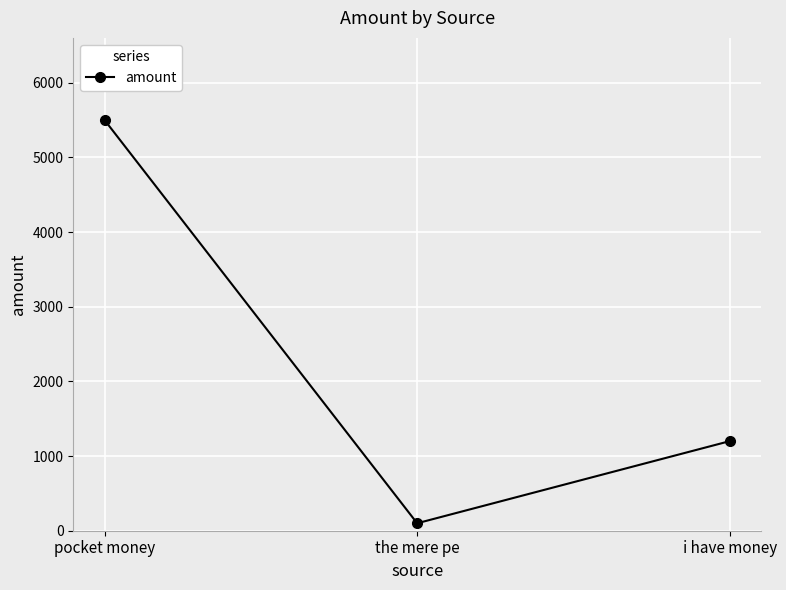

True or false: the data shows 792 at i have money.

False